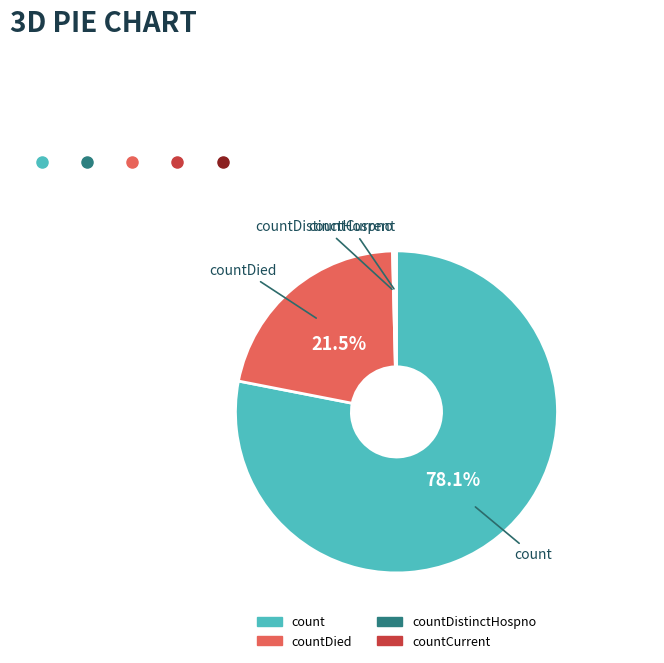

Does any single category account for the majority?

Yes